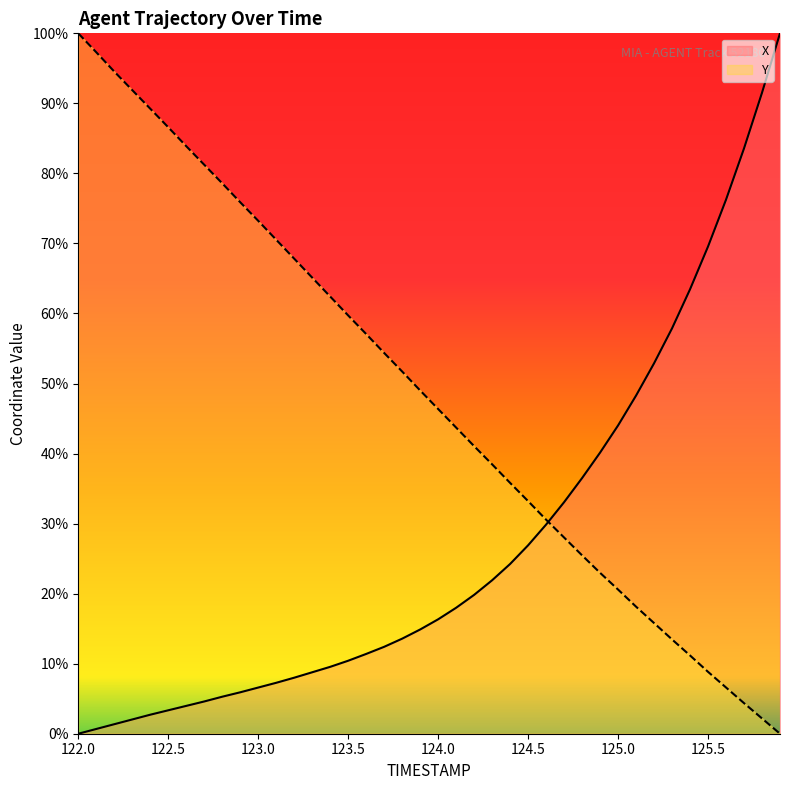

What are all the series names shown in the legend?

X, Y